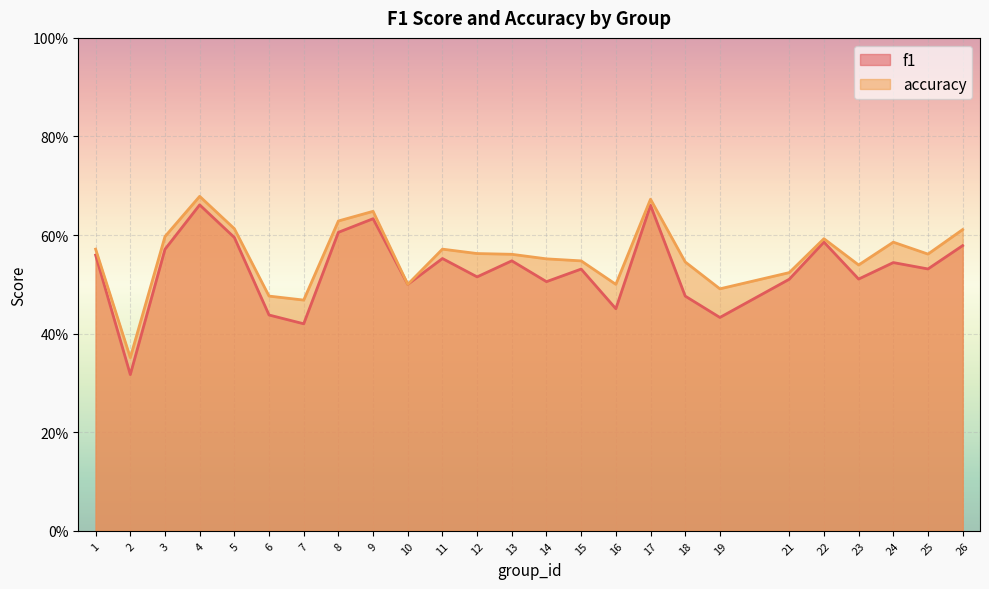

True or false: accuracy and f1 cross at least once.

False